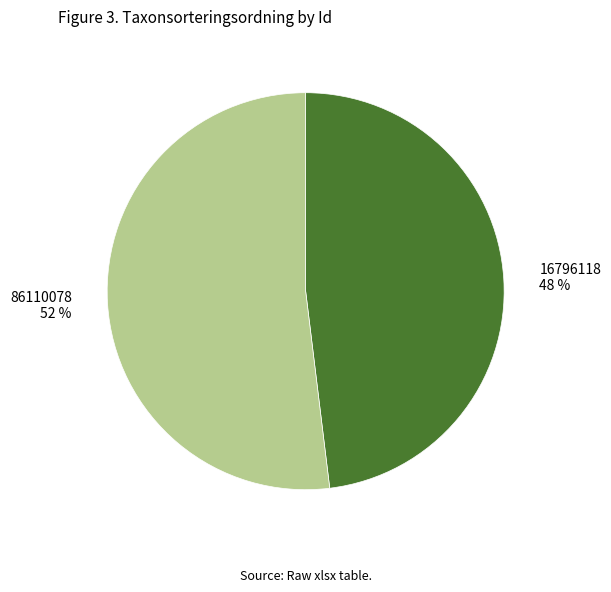

Is the sum of 16796118 48 % and 86110078 52 % greater than half?

Yes